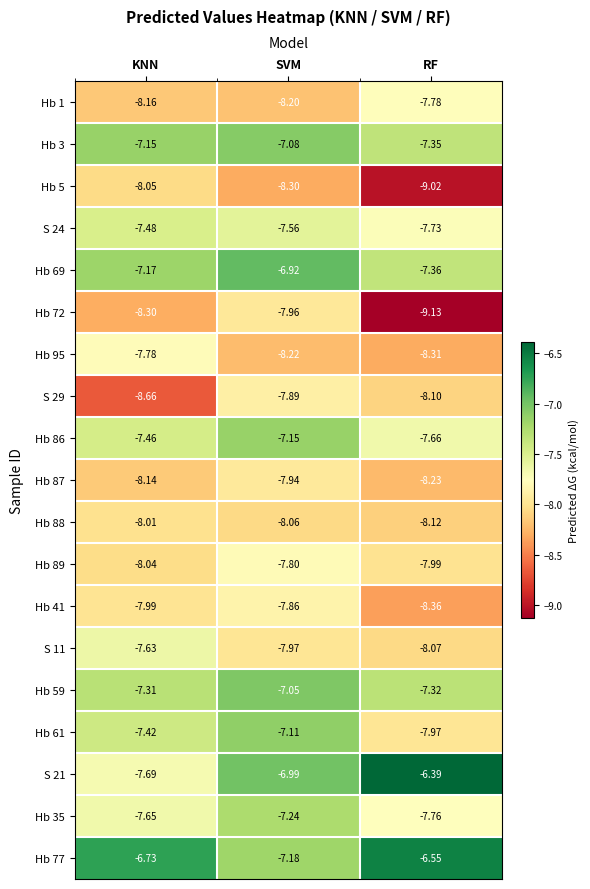

At which category is the sum across all series the highest?

SVM